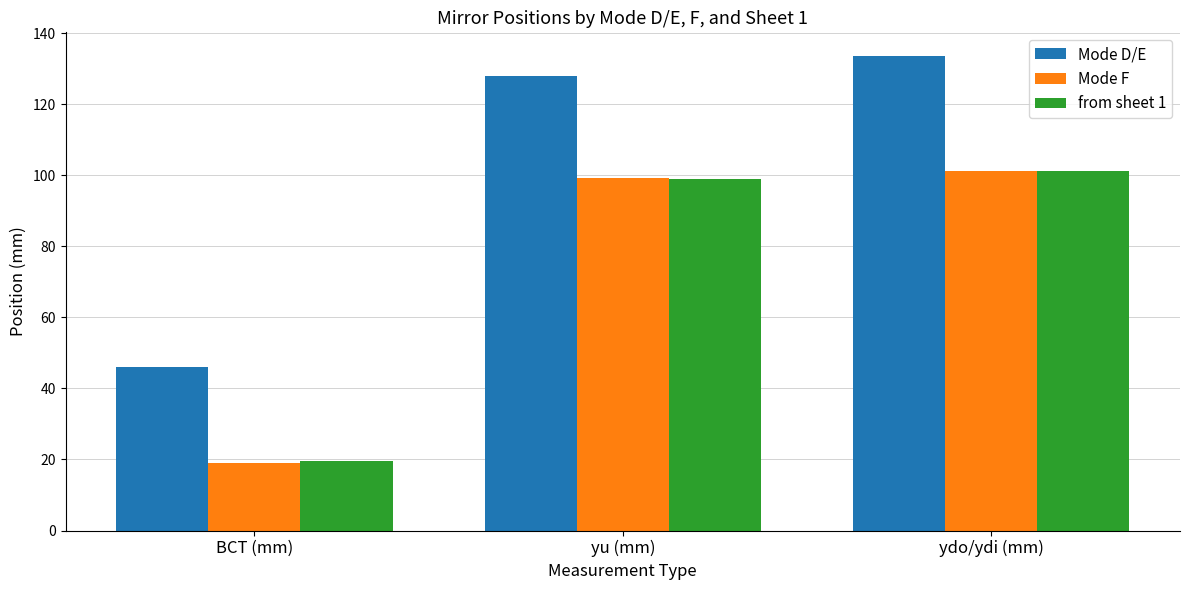

What is the label of the 3rd bar from the right?

BCT (mm)